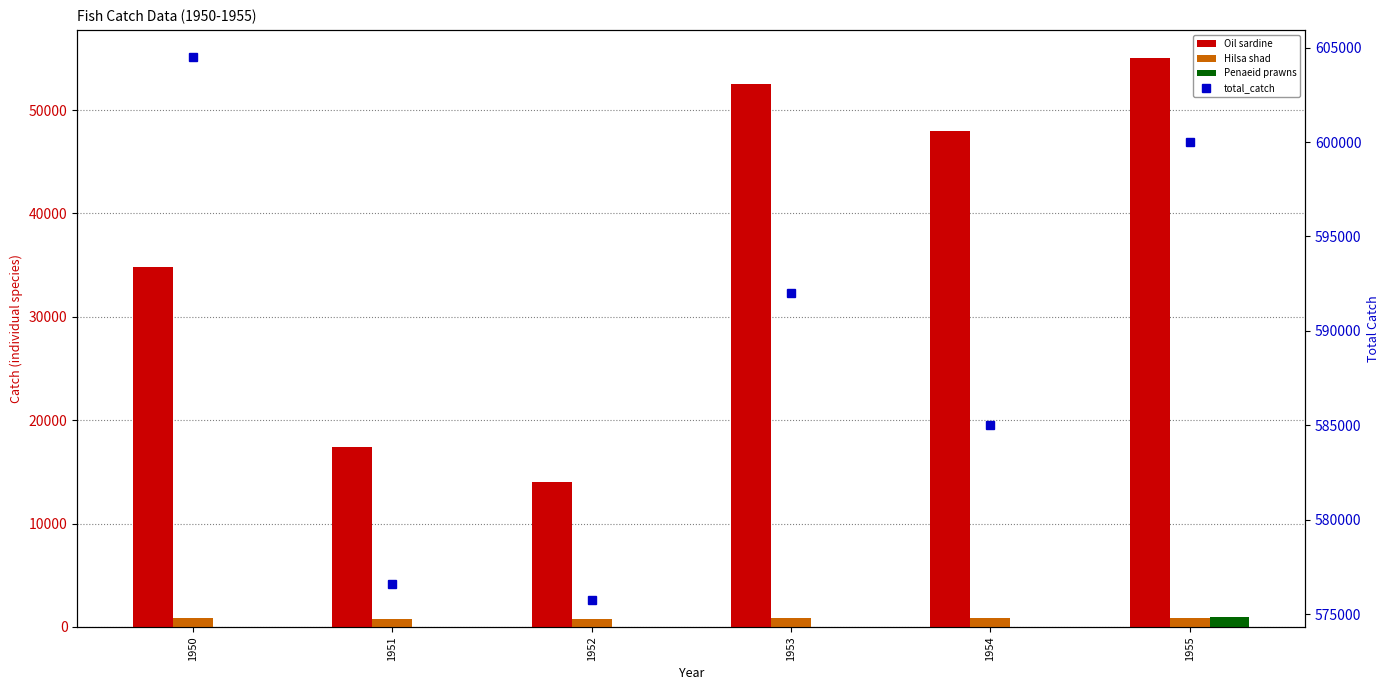

Are the bars grouped side by side (vs. stacked)?

Yes